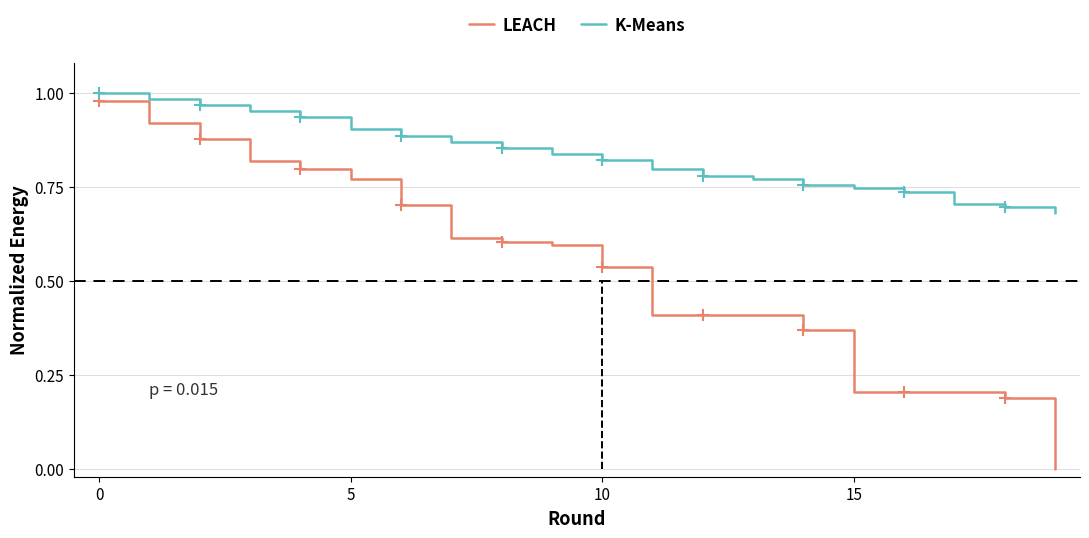

Is this an area chart (filled region under the line)?

No